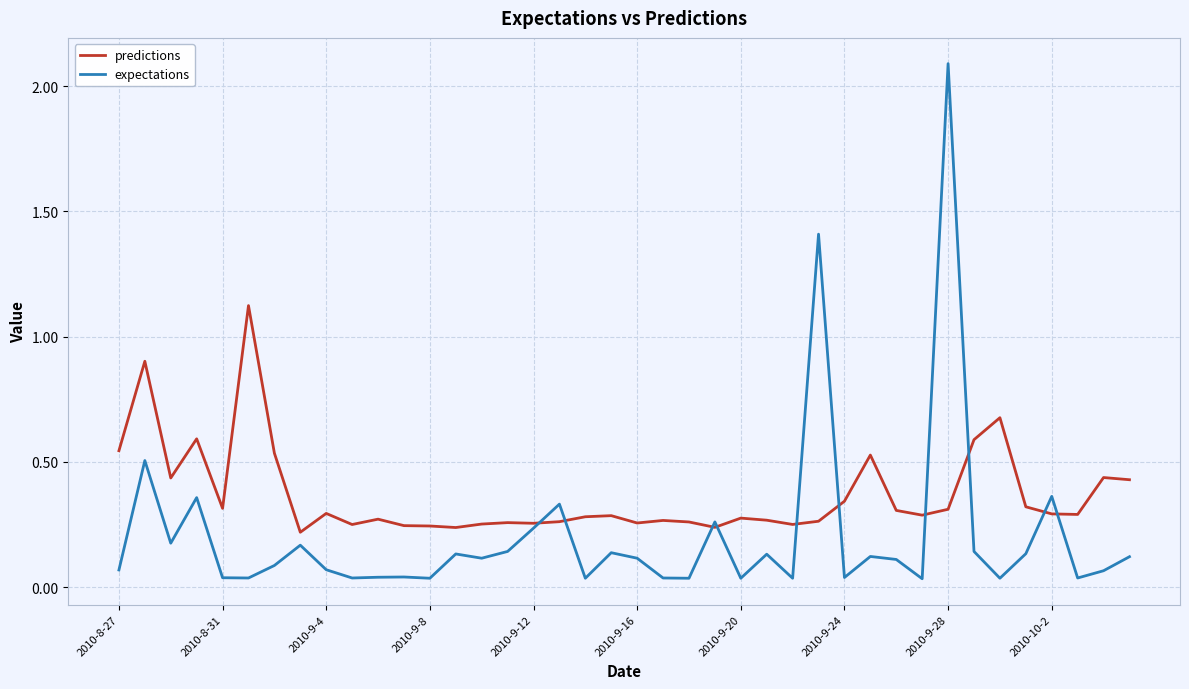

Rank the series by their average value, from highest to lowest.

predictions, expectations